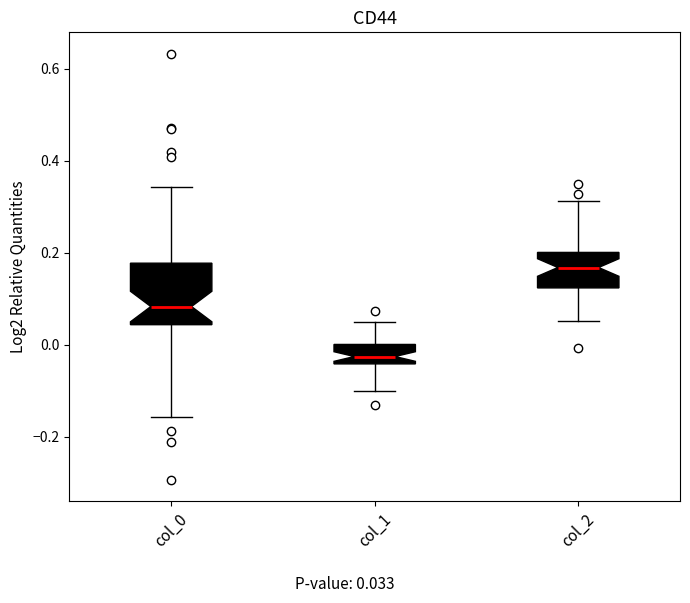

Comparing the boxes themselves (not the whiskers), which one is the tallest?

col_0